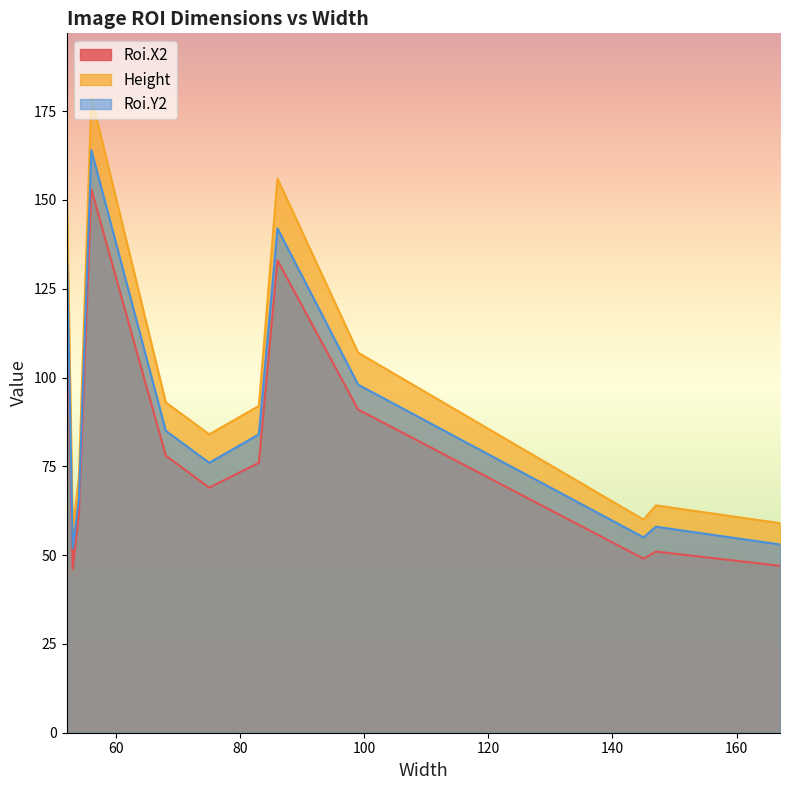

What is the difference between the maximum and minimum values in the Roi.X2 series?

107